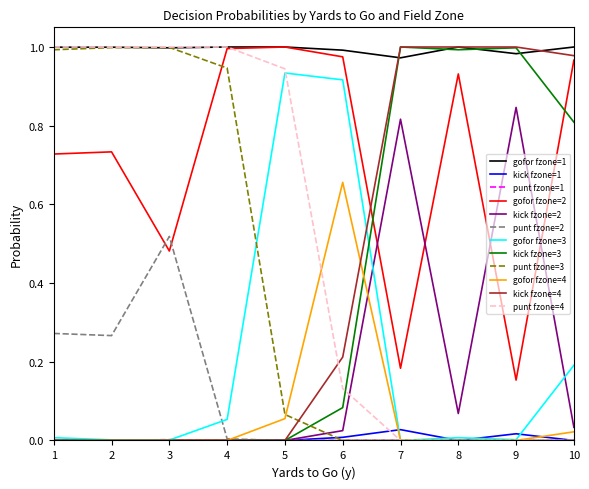

Which series has the largest total across all categories?

gofor fzone=1